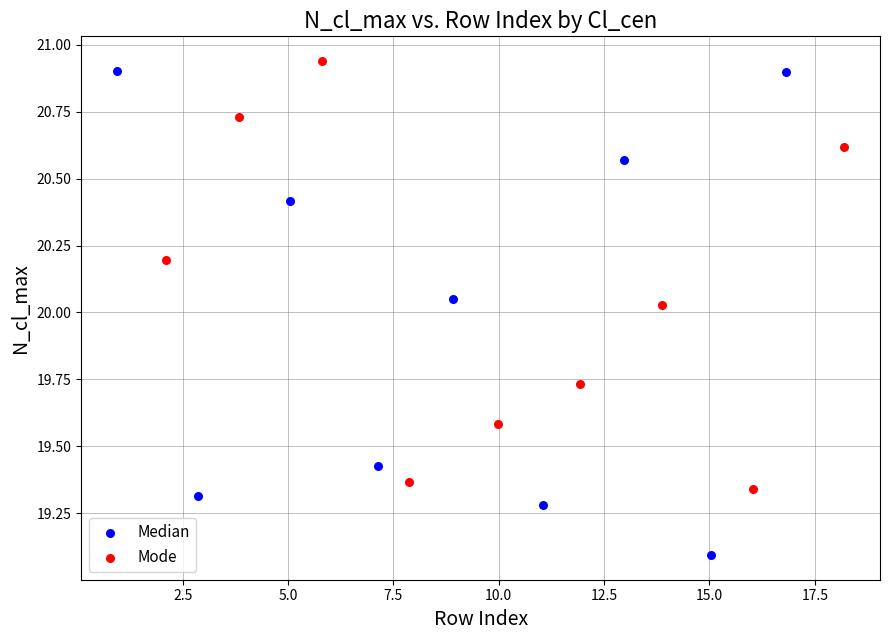

Which series reaches the minimum Y coordinate?

Median